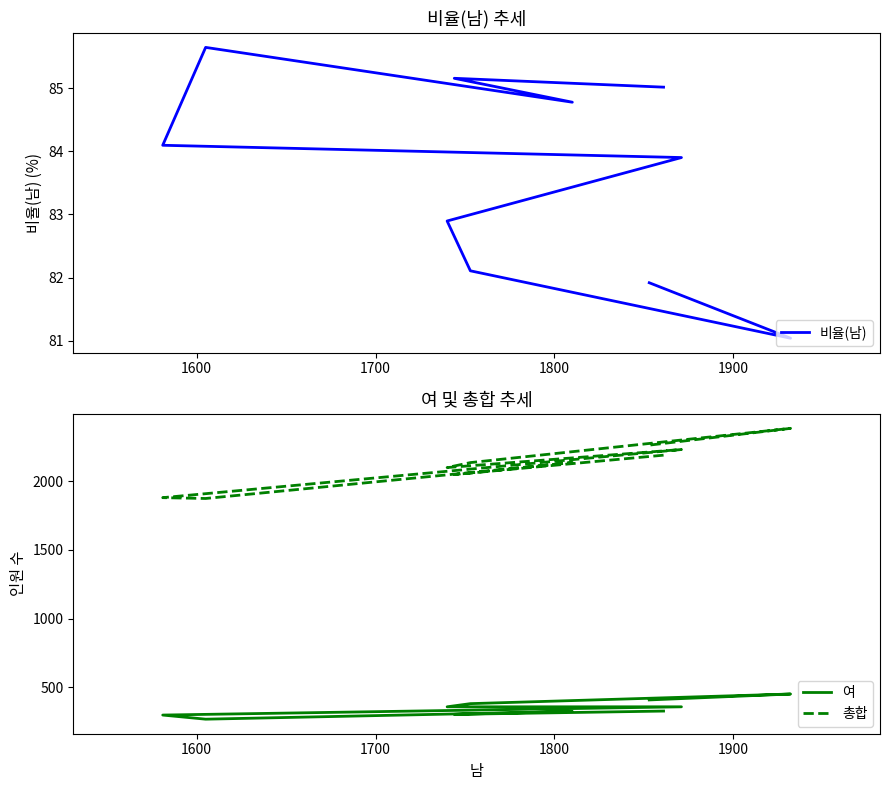

At how many categories does at least one series exceed 2115?

6